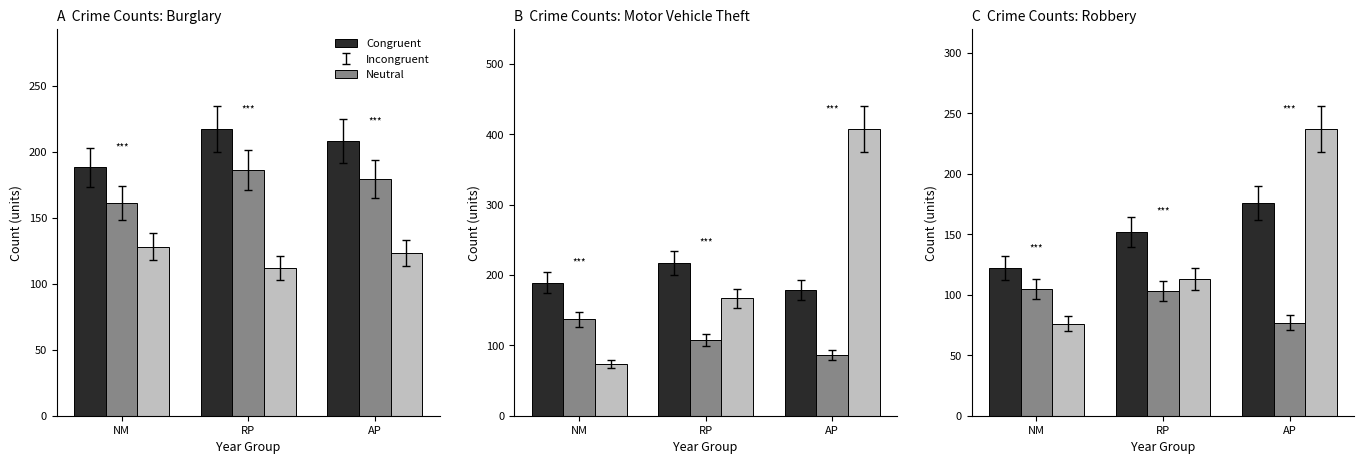

How many data points does each series have?

3